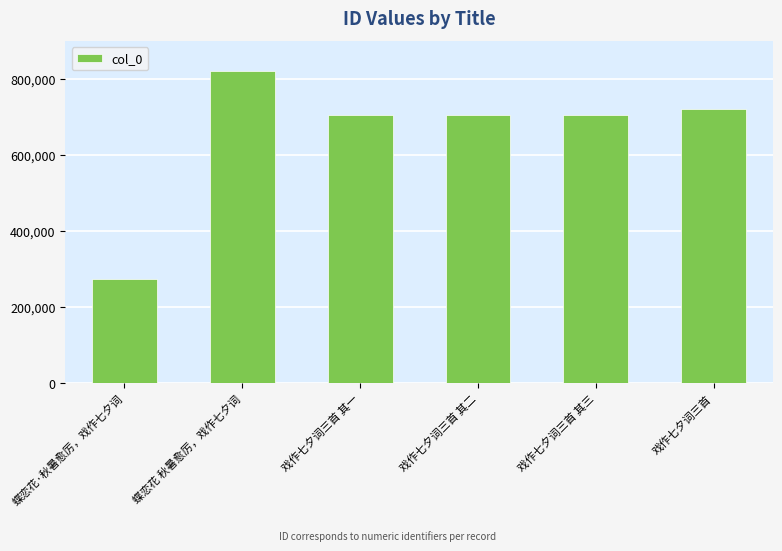

At which label does the data first exceed 706459?

蝶恋花 秋暑愈厉，戏作七夕词